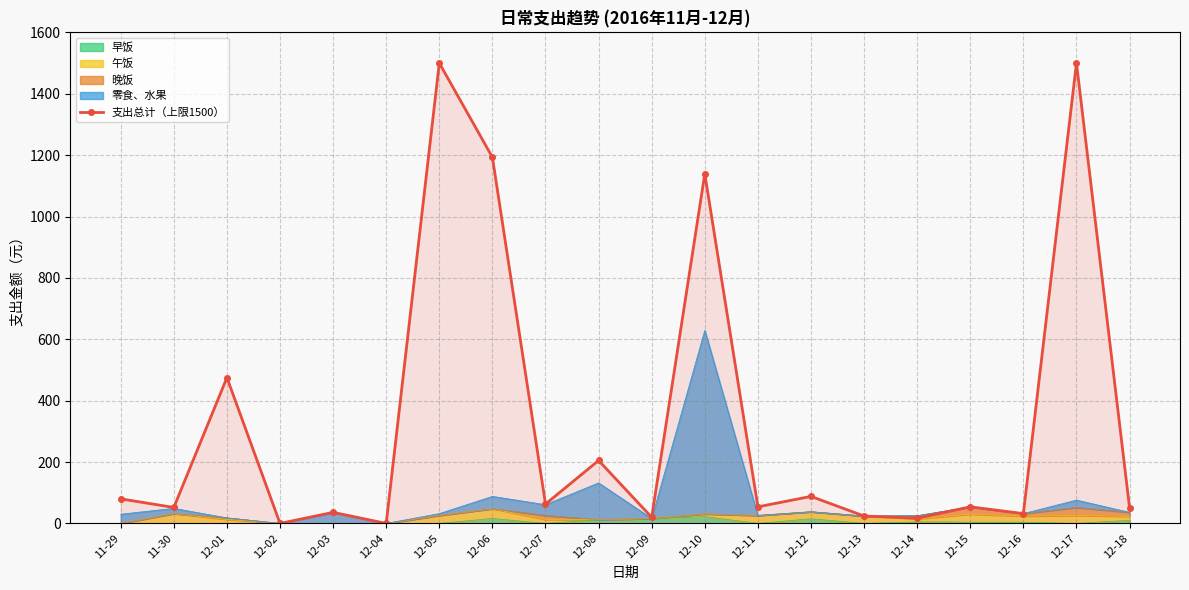

At which category does the chart reach its peak across all series?

12-05